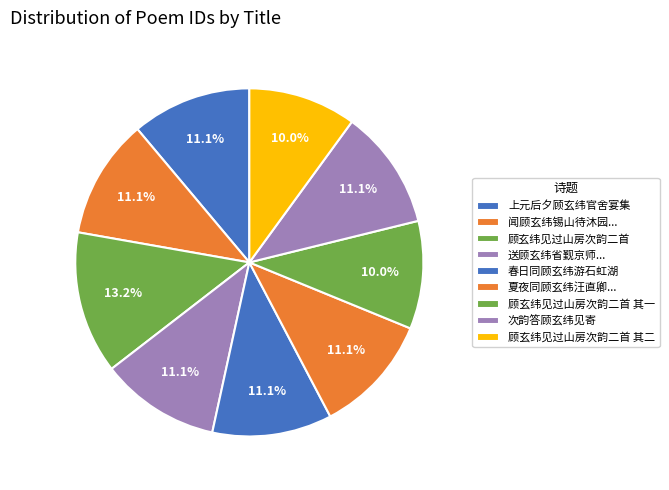

Count the number of slices in the pie.

9